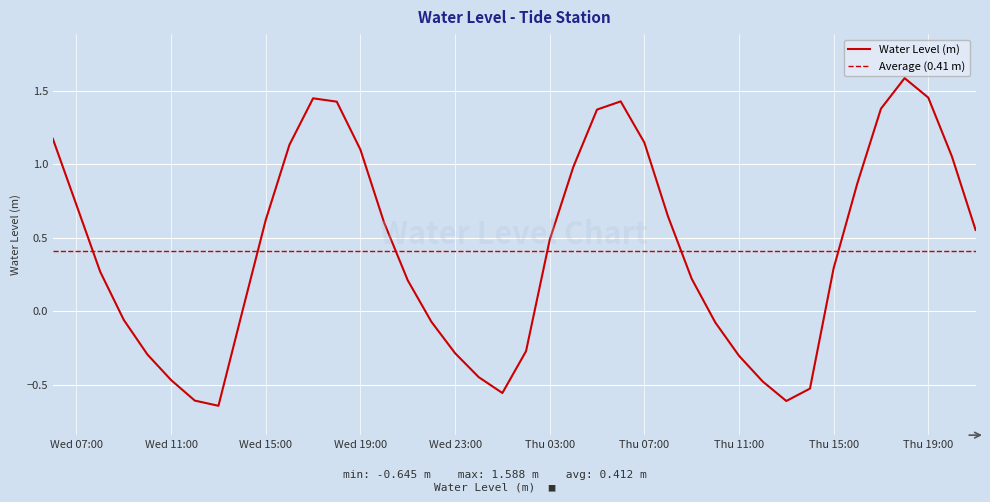

Count the number of categories in the chart.

40